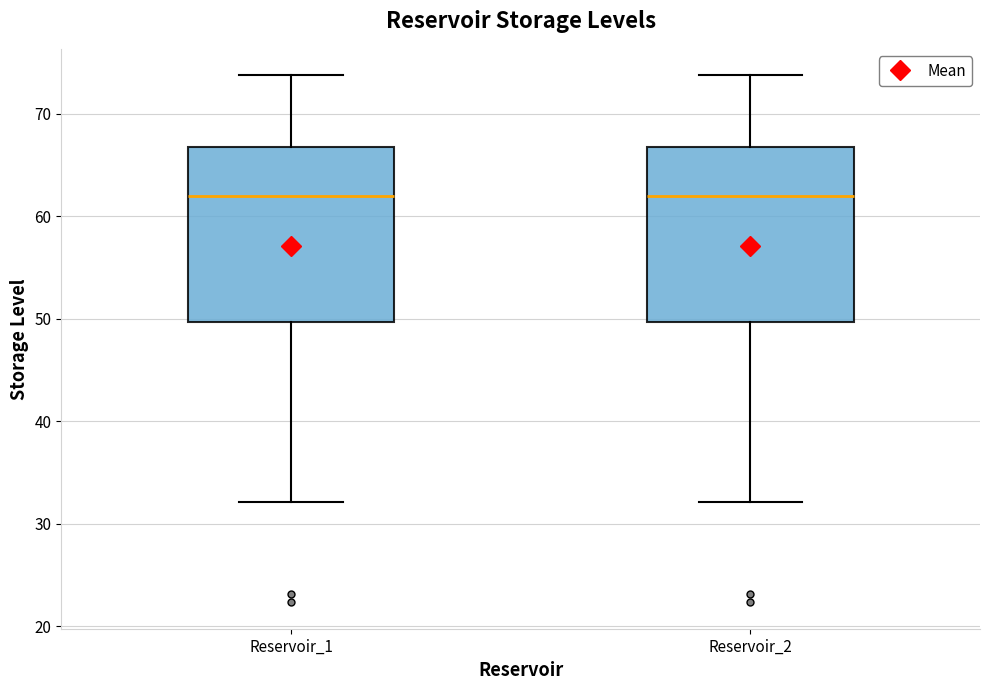

Reading left to right, read every box against the y-axis: the position of its median line, the range the box covers, and the ends of its whiskers. The values are not printed on the chart, so give them approximately, as read against the axis.

Reservoir_1: median 62, box 50 to 67, whiskers 32 to 74
Reservoir_2: median 62, box 50 to 67, whiskers 32 to 74